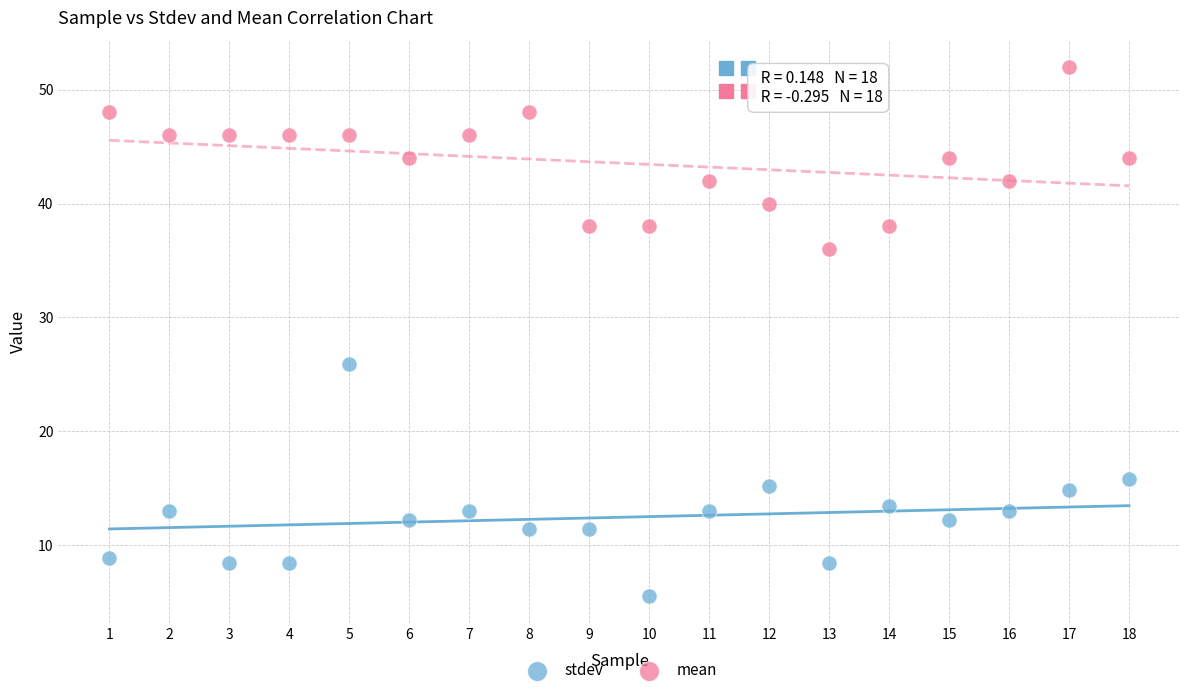

What is the X range (max minus min) for the scatter plot?

17.0